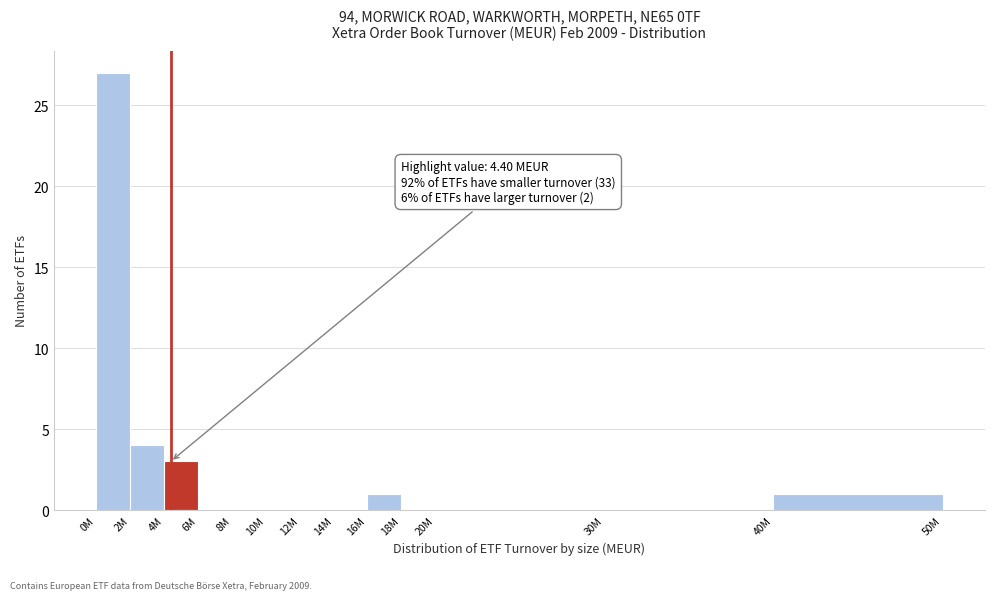

Reading left to right, transcribe all the data shown in this chart.

0M=27	2M=4	4M=3	6M=0	8M=0	10M=0	12M=0	14M=0	16M=1	18M=0	20M=0	30M=0	40M=1